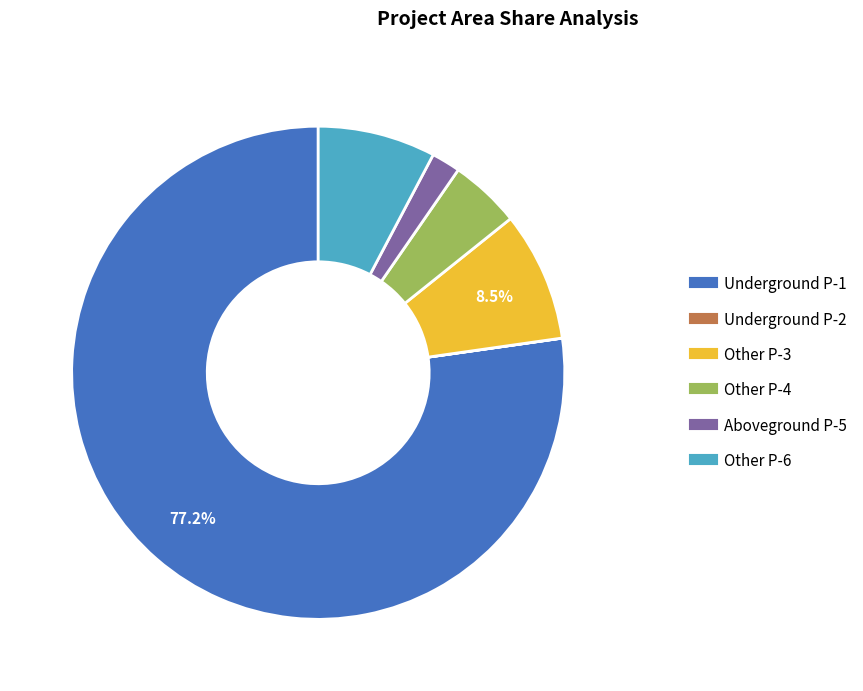

Does any single category account for the majority?

Yes